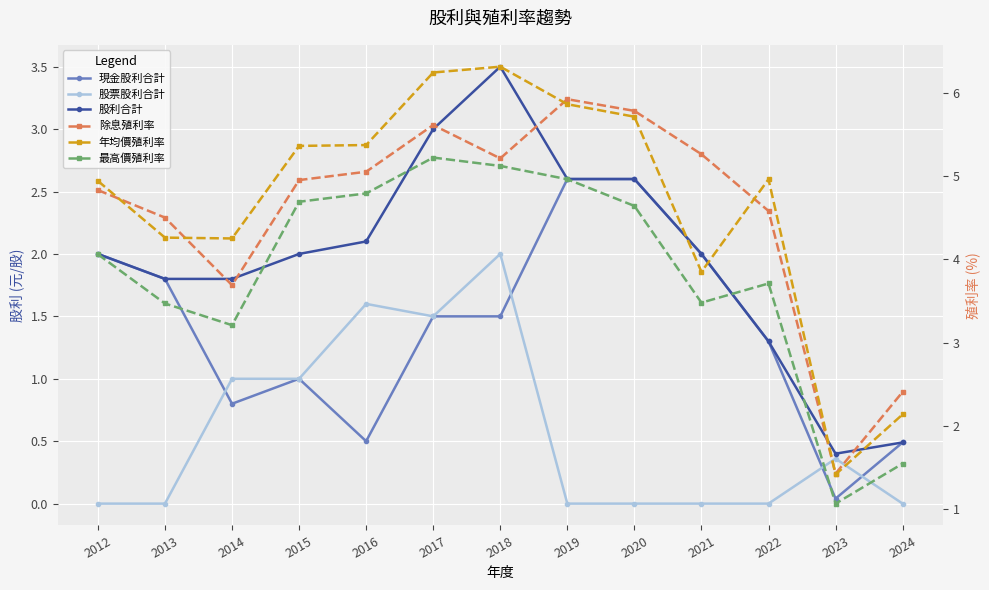

The 現金股利合計 series shows 0.3 at 2016. True or false?

False